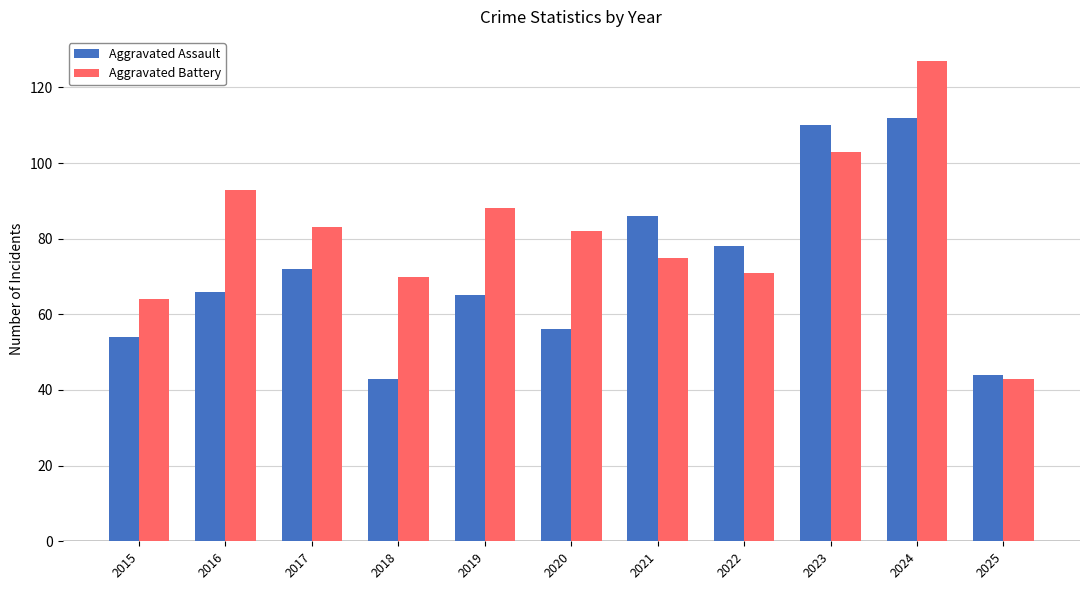

Are the bars horizontal?

No